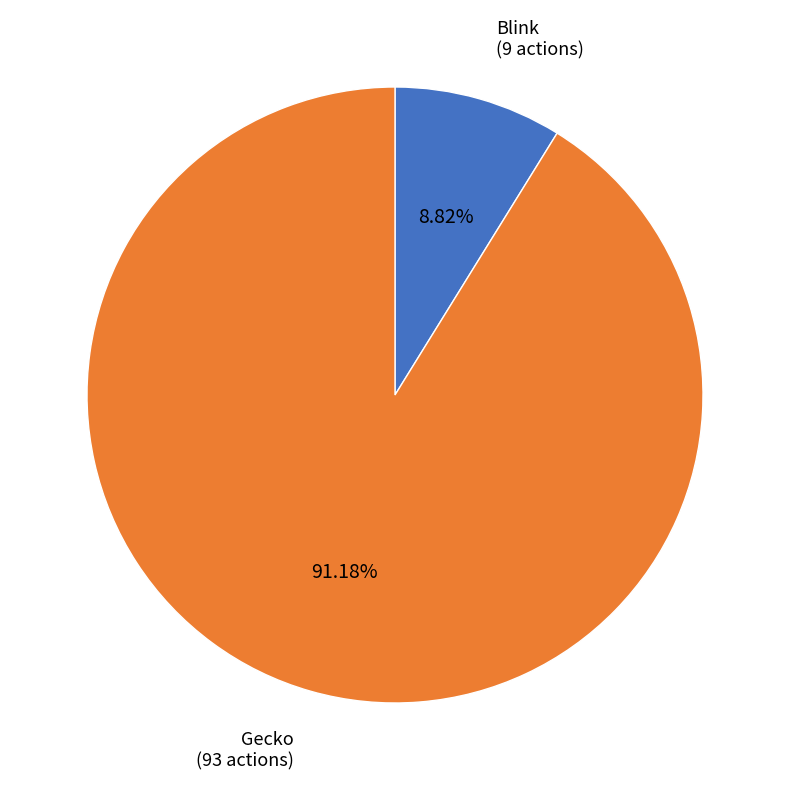

Do Blink and Gecko together represent more than half of the pie?

Yes